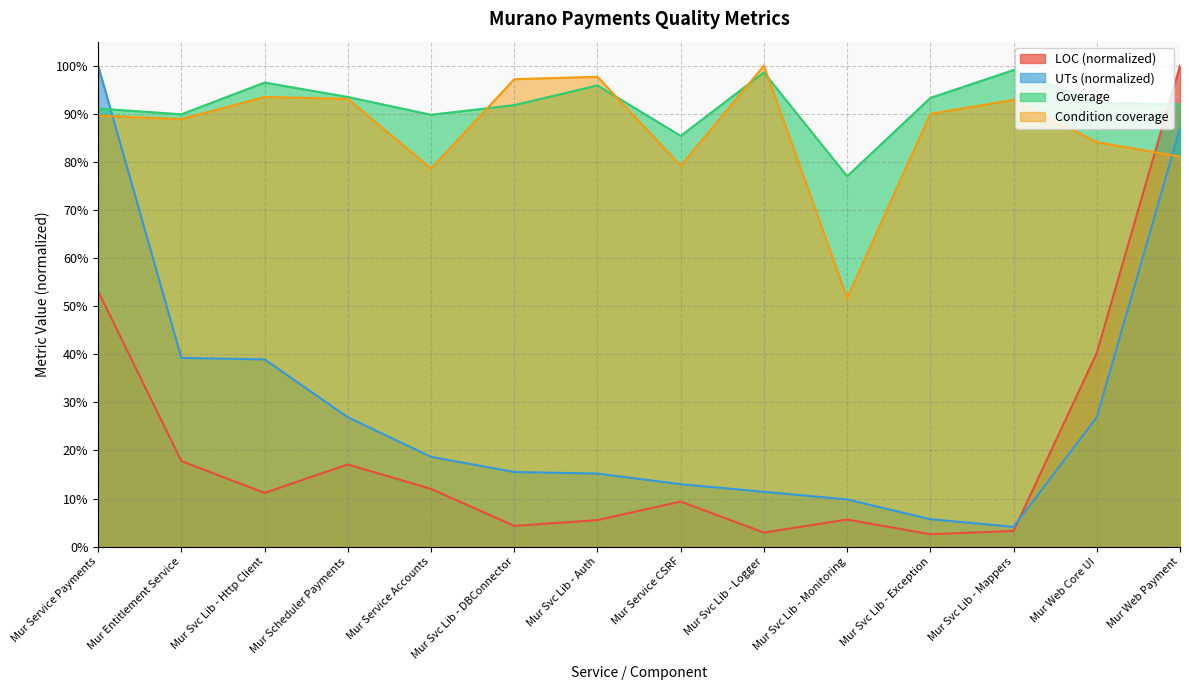

What is the total value across all series at Mur Svc Lib - Monitoring?

1.4